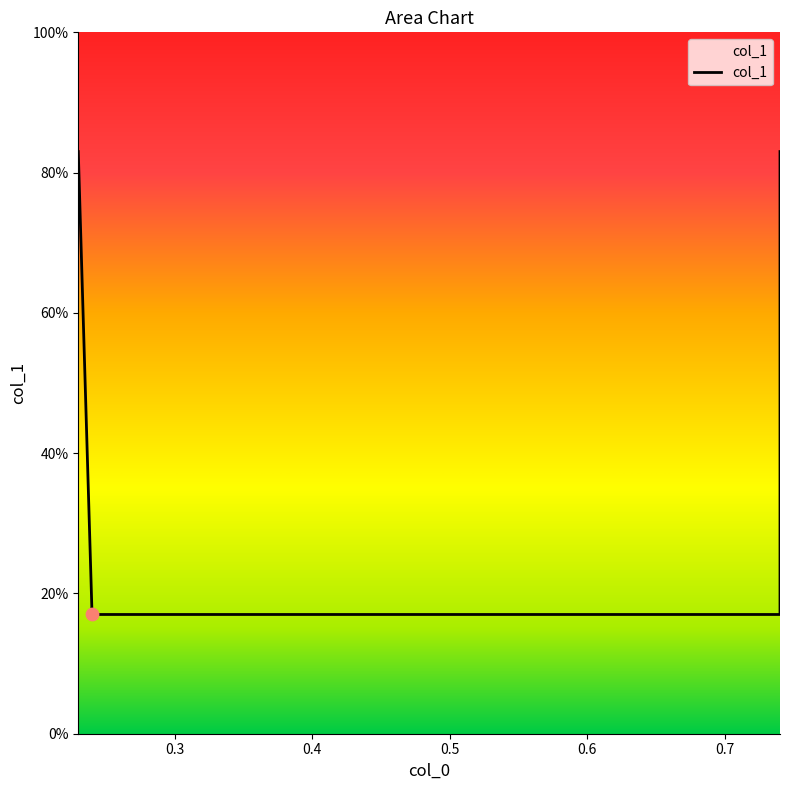

Between 0.23 and 0.74, which is larger?

0.23